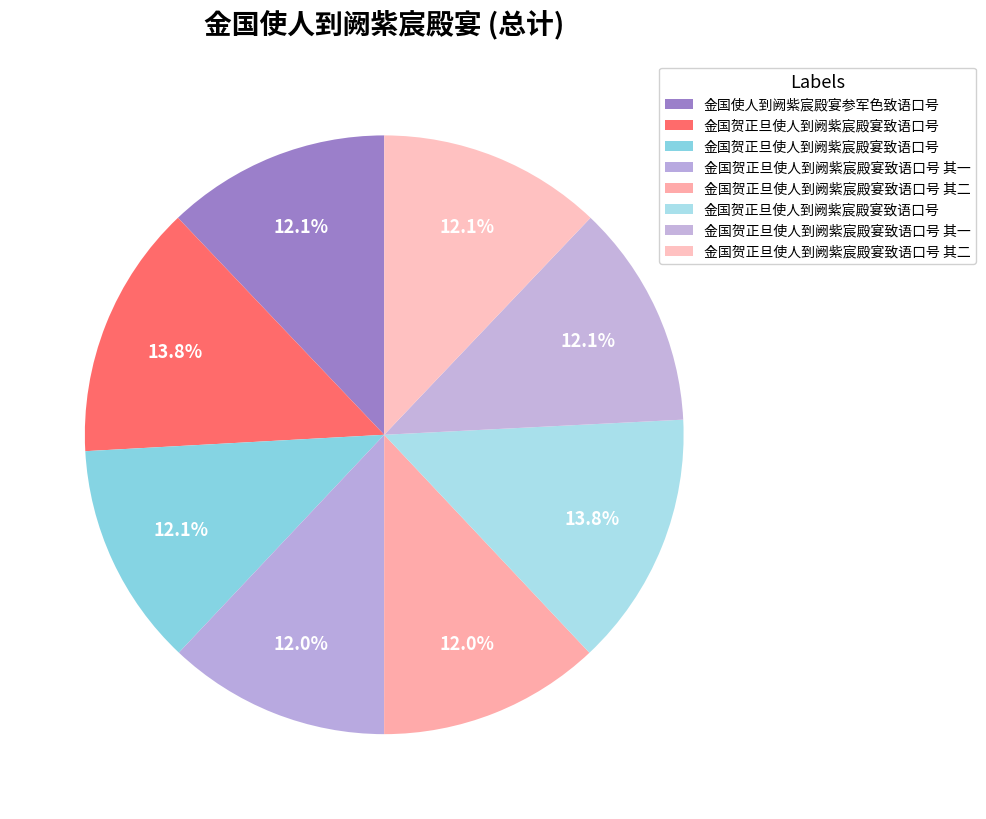

How many segments does this pie chart have?

8